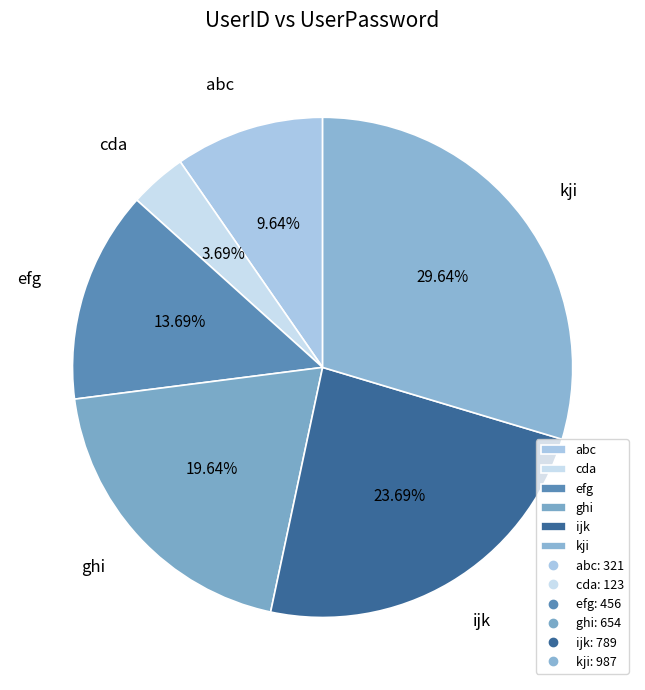

The efg slice represents 14% of the pie. True or false?

True